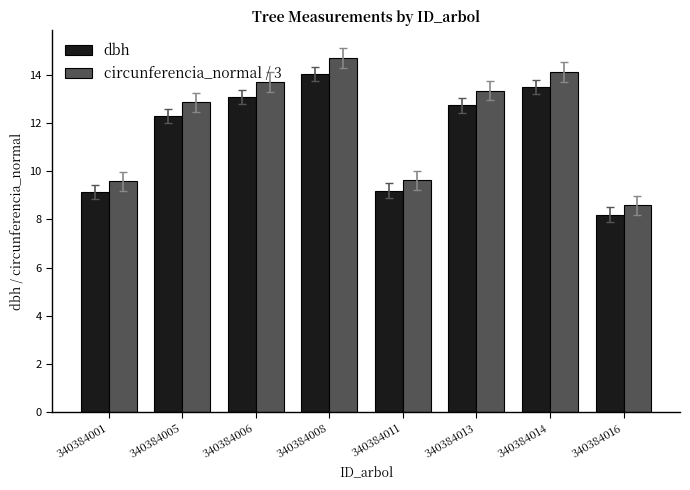

True or false: dbh has a value of 19.0 at 340384013.

False